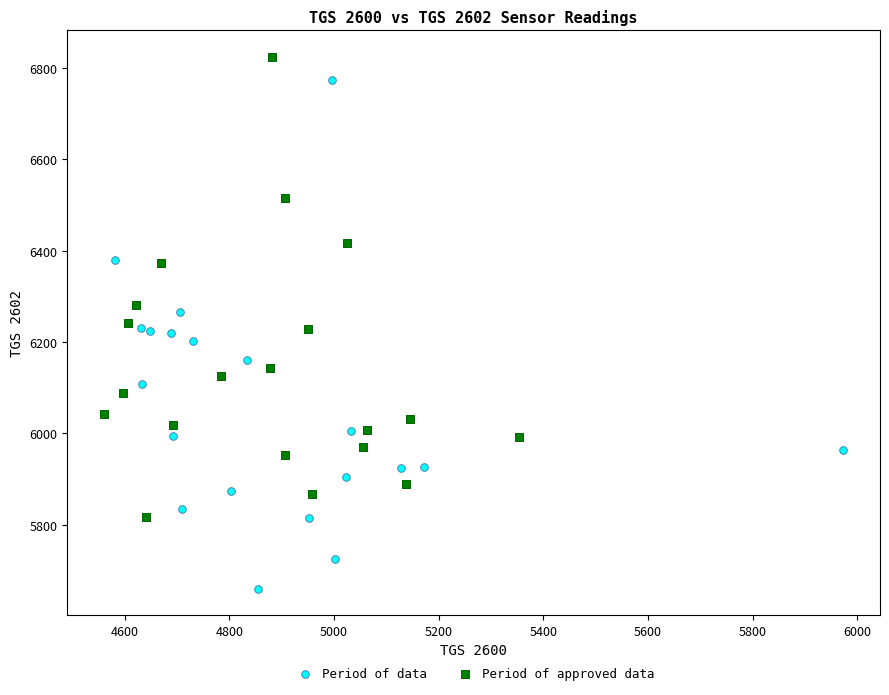

Which series reaches the minimum Y coordinate?

Period of data